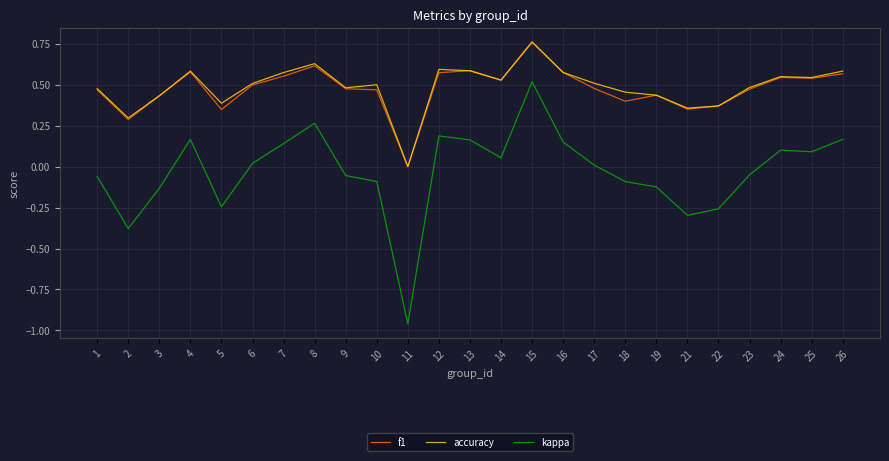

True or false: accuracy has more than 0 interior local peaks.

True